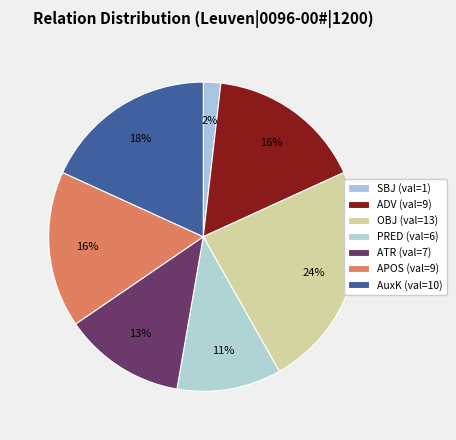

How many slices are in this pie chart?

7